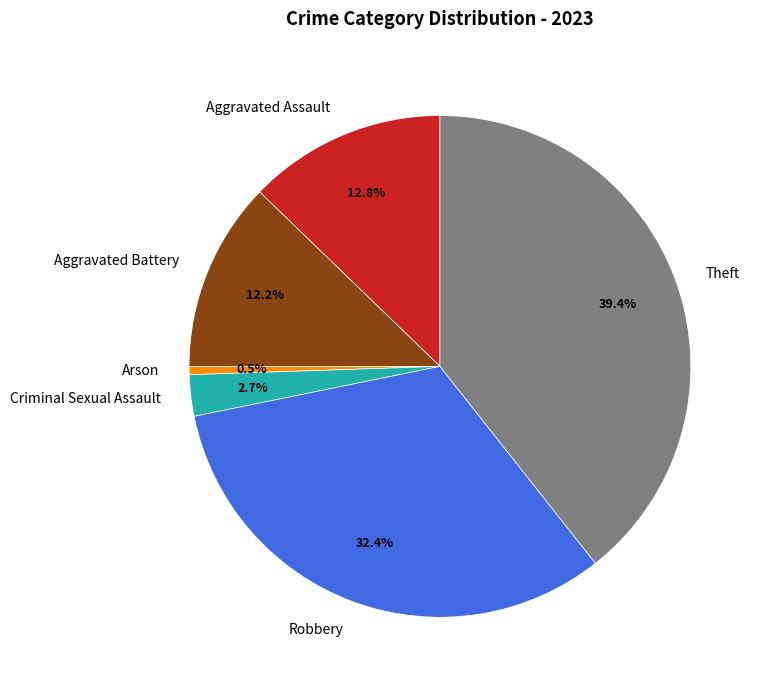

How many segments does this pie chart have?

6